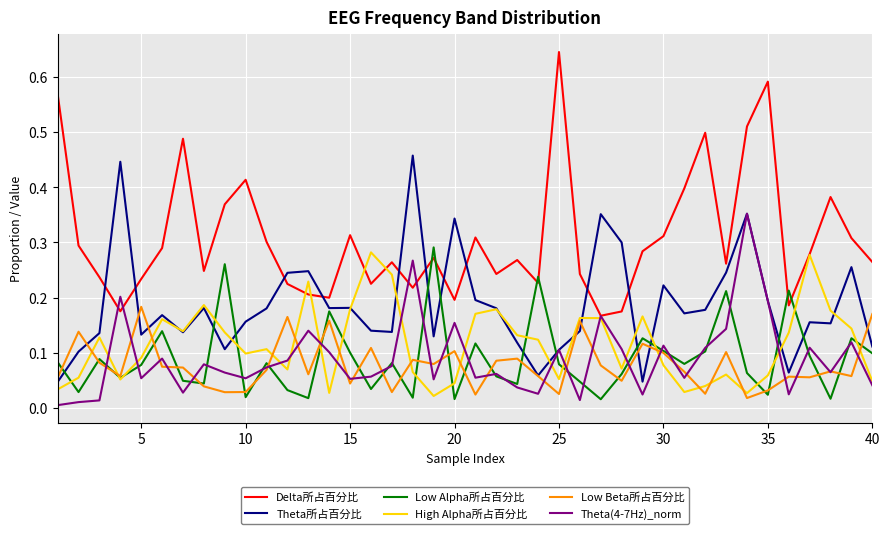

True or false: Delta所占百分比 and Low Beta所占百分比 intersect in this chart.

False